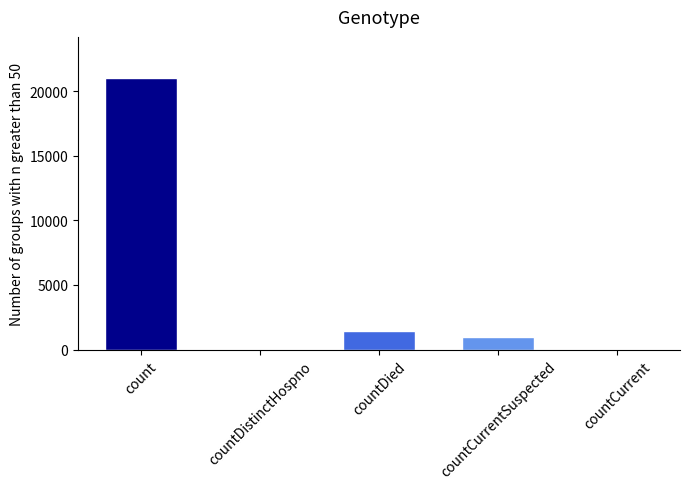

Rank the categories by value from highest to lowest.

count, countDied, countCurrentSuspected, countDistinctHospno, countCurrent